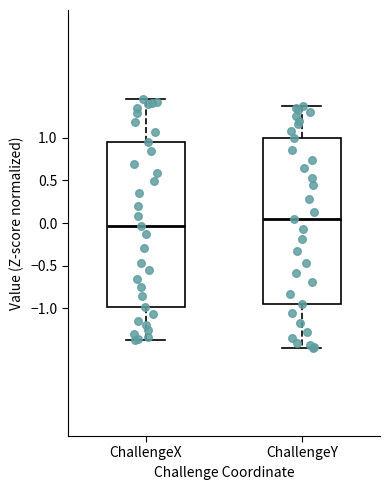

Reading left to right, transcribe this box plot: for each box, give where its median line is, the range the box spans, and where its two whiskers end, as read against the y-axis. The values are not printed on the chart, so give them approximately, as read against the axis.

ChallengeX: median -0.05, box -1.00 to 0.95, whiskers -1.40 to 1.45
ChallengeY: median 0.05, box -0.95 to 1.00, whiskers -1.45 to 1.35